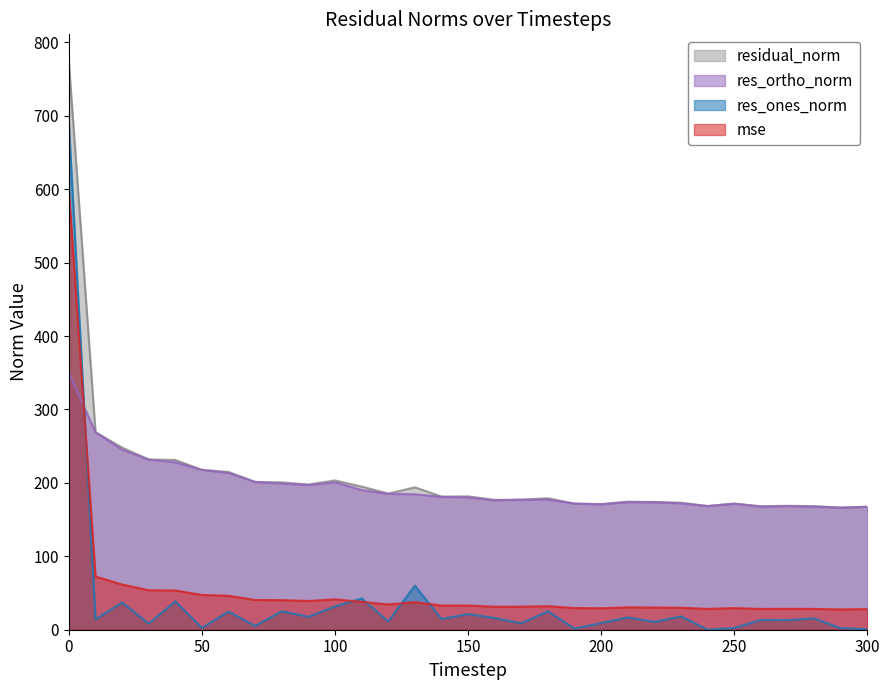

Where do res_ones_norm and mse first cross each other?

0 and 10